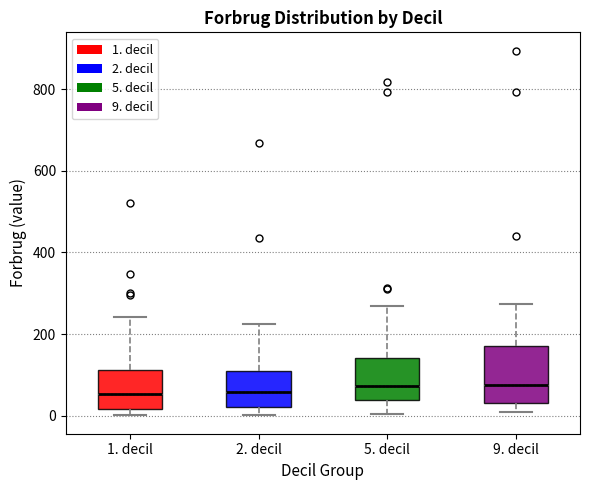

Reading left to right, transcribe this box plot: for each box, give where its median line is, the range the box spans, and where its two whiskers end, as read against the y-axis. The values are not printed on the chart, so give them approximately, as read against the axis.

1. decil: median 60, box 20 to 120, whiskers 0 to 240
2. decil: median 60, box 20 to 100, whiskers 0 to 220
5. decil: median 80, box 40 to 140, whiskers 0 to 260
9. decil: median 80, box 40 to 180, whiskers 0 to 280